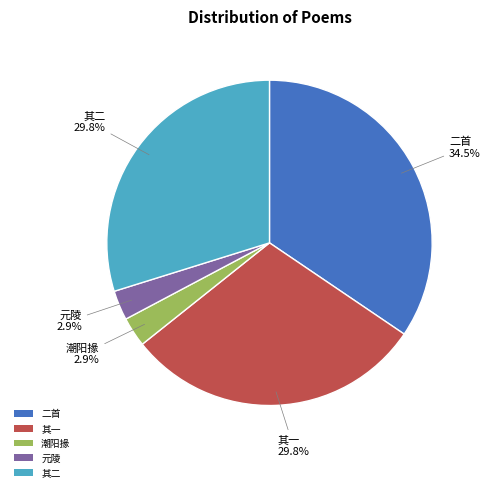

Between 元陵 and 二首, which is larger?

二首